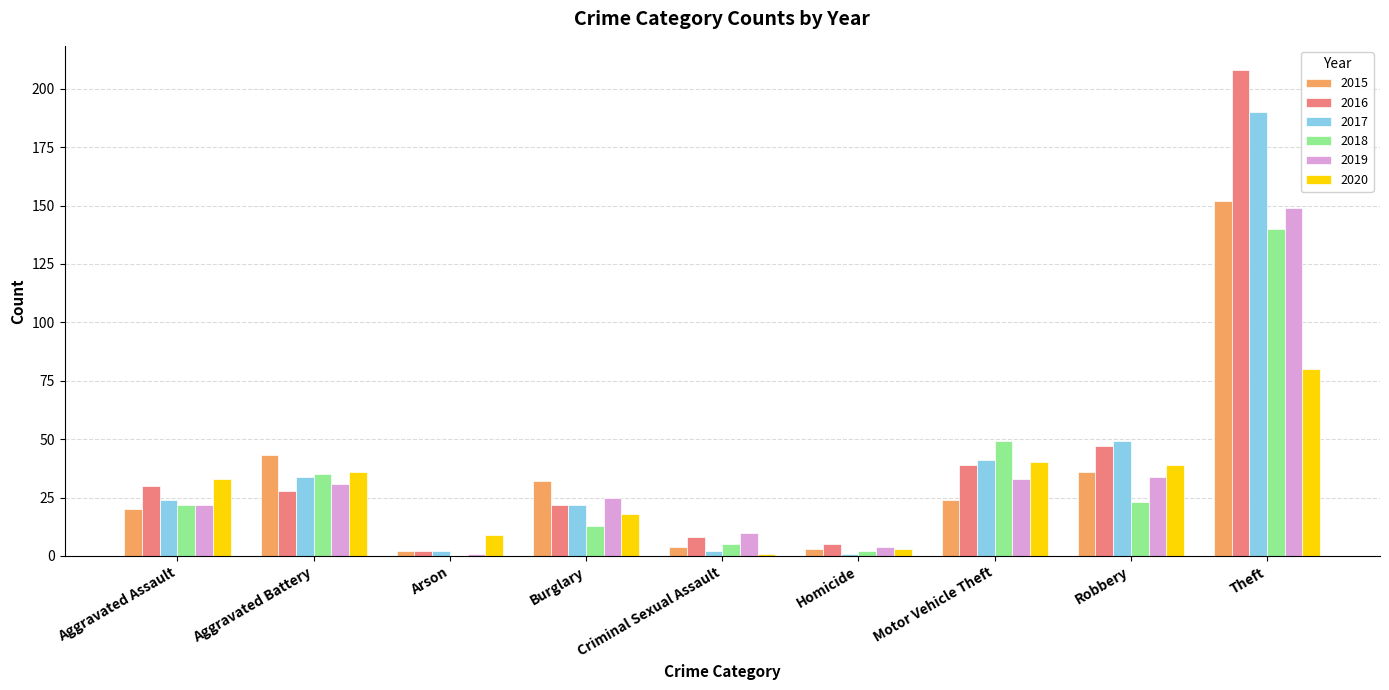

Is it true that 2016 equals 44 at Aggravated Assault?

False